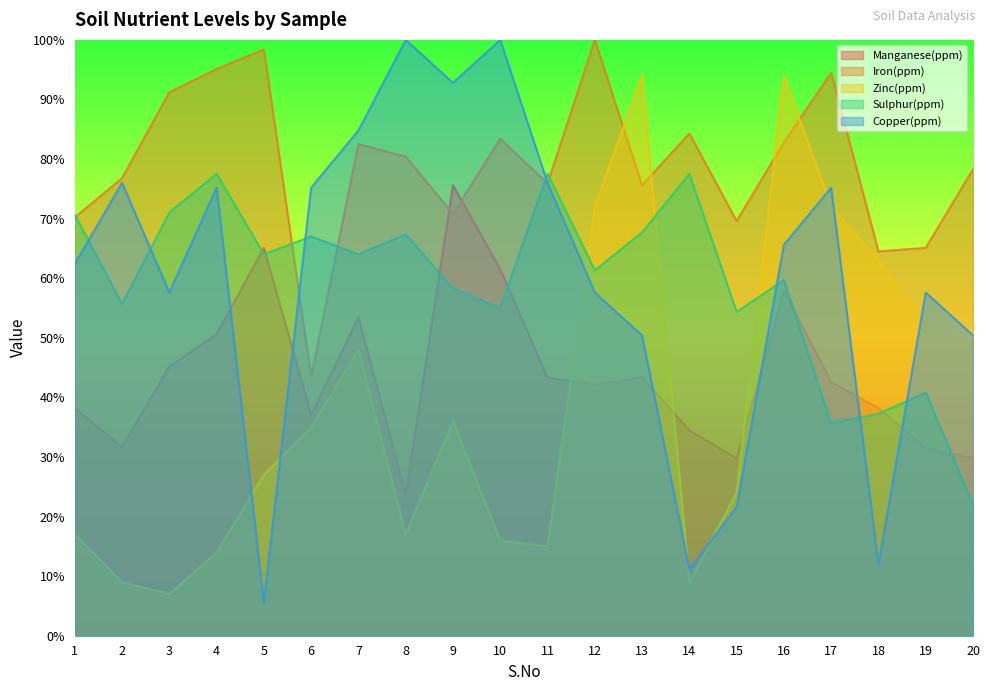

The value of Copper(ppm) at 6 is 52.2. True or false?

False